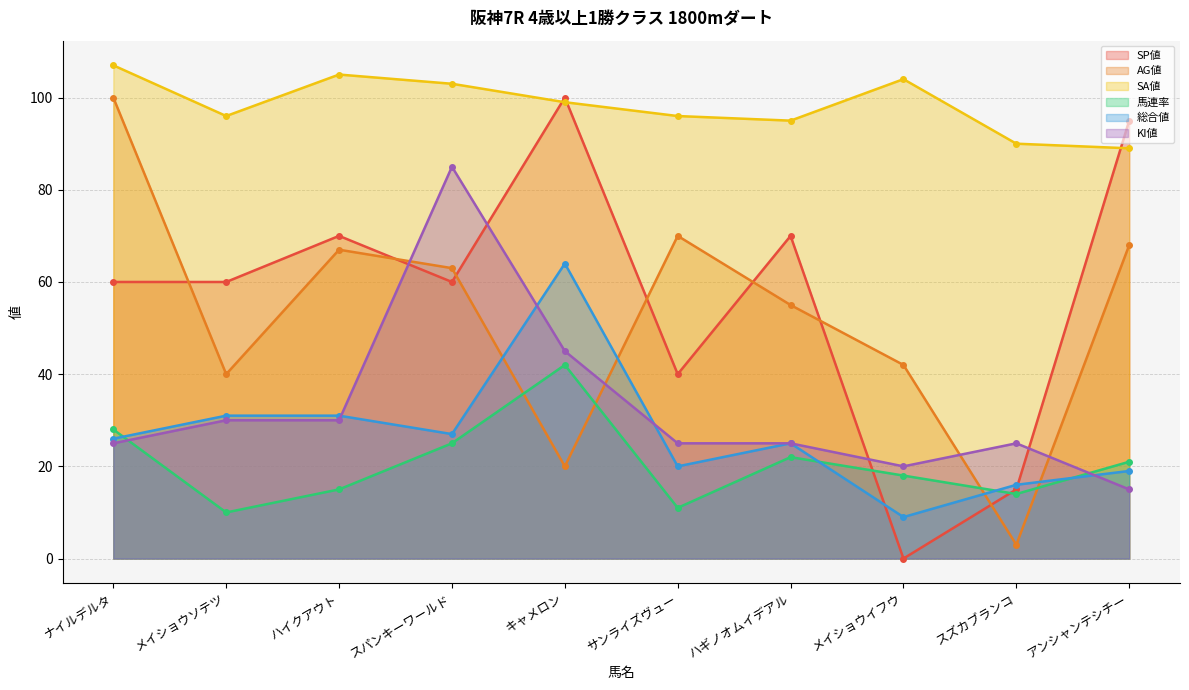

What is the label of the 1st point from the right?

アンシャンテシチー